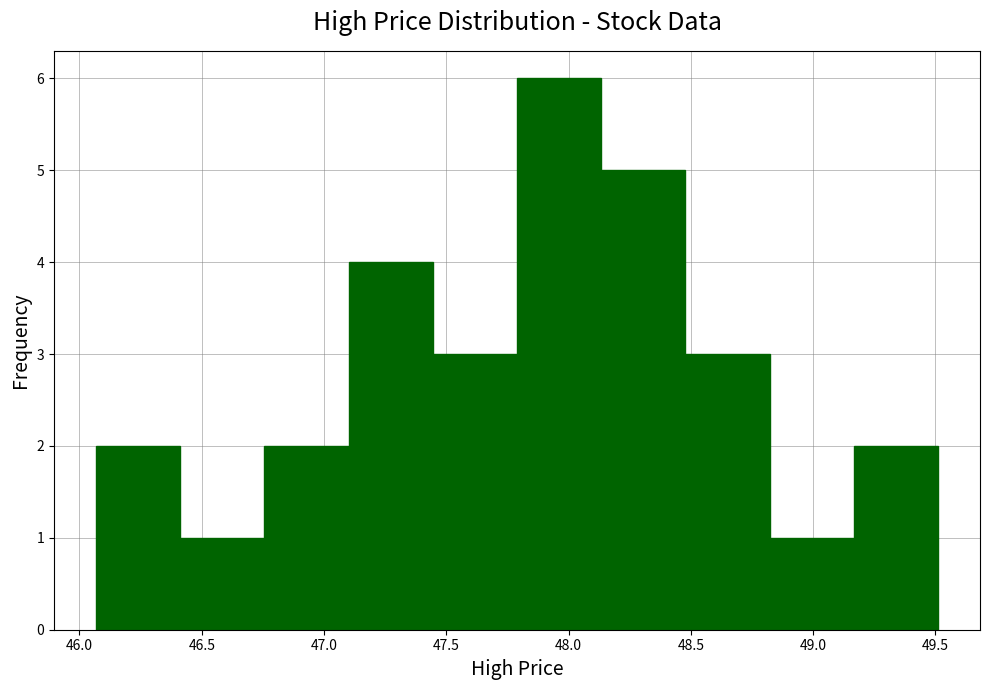

Reading left to right, list every bar in this chart as the range it spans on the x-axis followed by its height. Neither the bar edges nor the heights are printed on the chart, so give them approximately, as read against the axes.

46.05 to 46.40: 2
46.40 to 46.75: 1
46.75 to 47.10: 2
47.10 to 47.45: 4
47.45 to 47.80: 3
47.80 to 48.15: 6
48.15 to 48.50: 5
48.50 to 48.80: 3
48.80 to 49.15: 1
49.15 to 49.50: 2